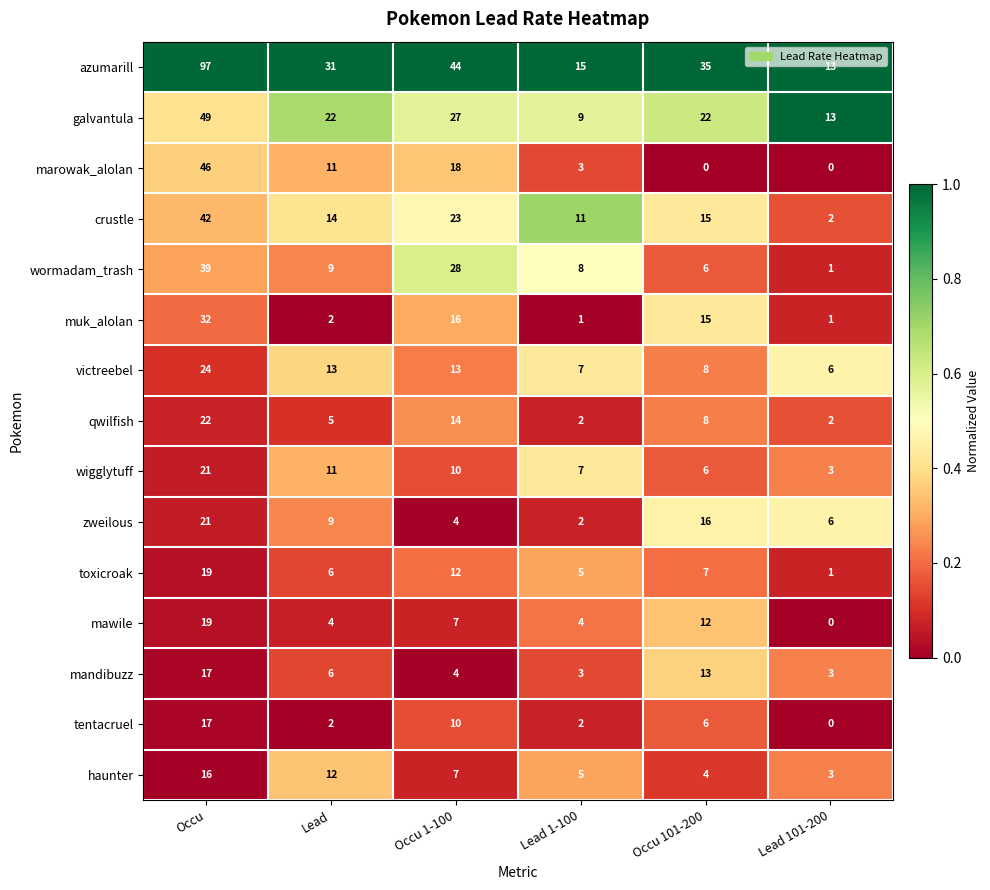

What is the maximum value shown in the chart?

97